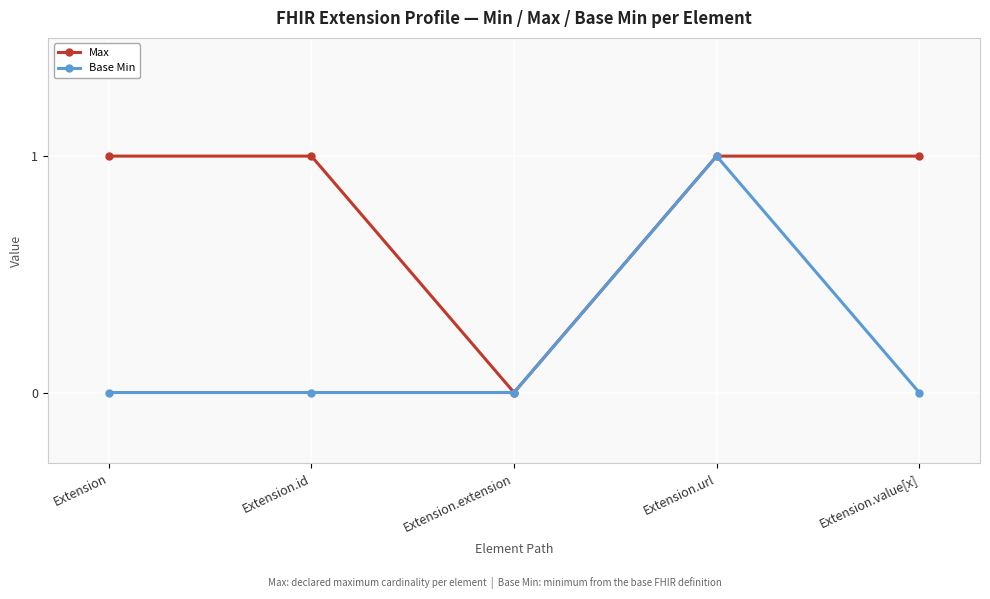

Which series has the largest total across all categories?

Max